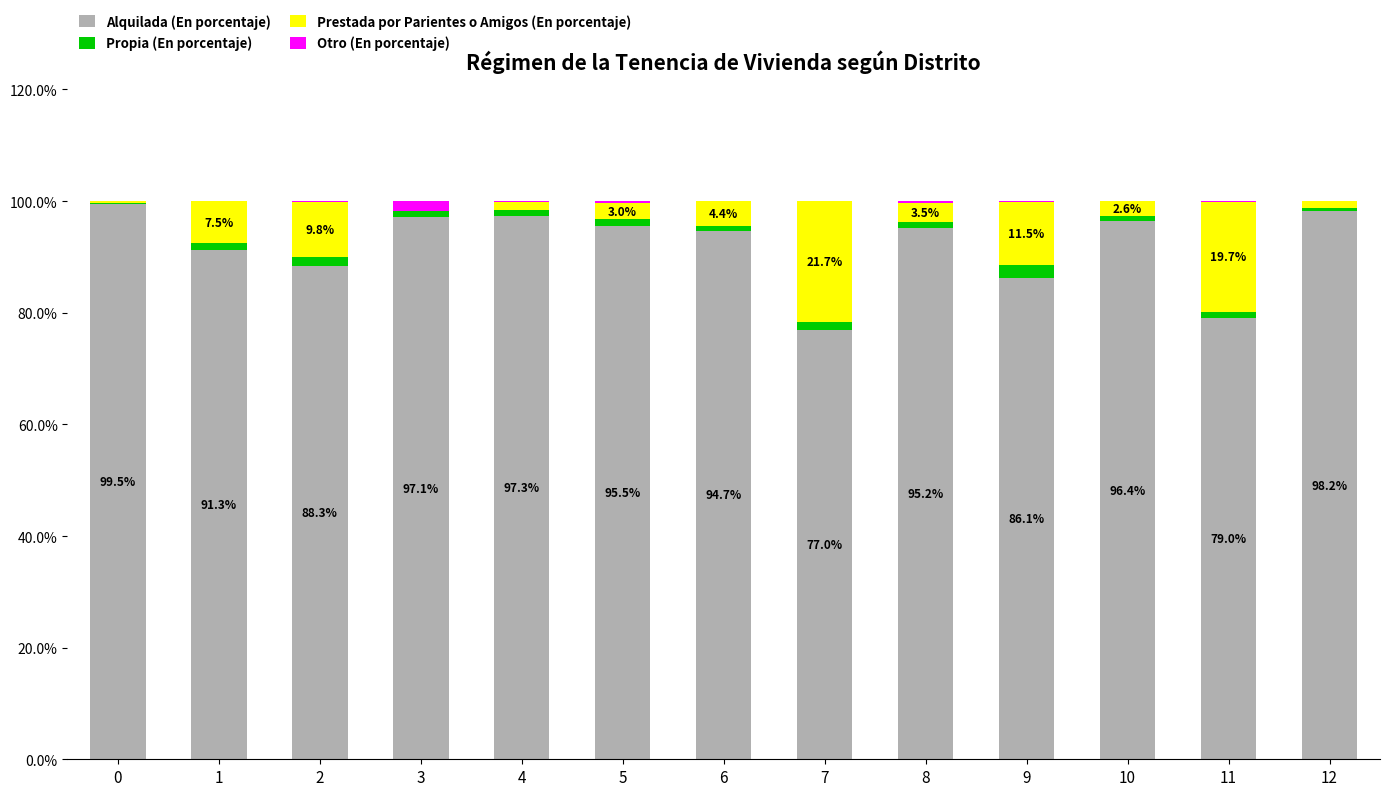

What is the maximum value for Alquilada (En porcentaje)?

99.5